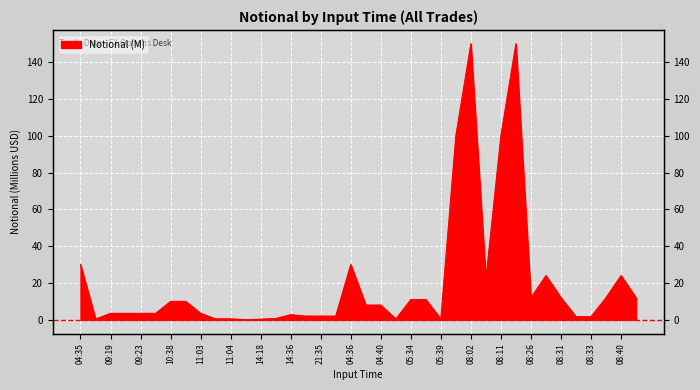

What is the difference between the maximum and minimum values?

149.9